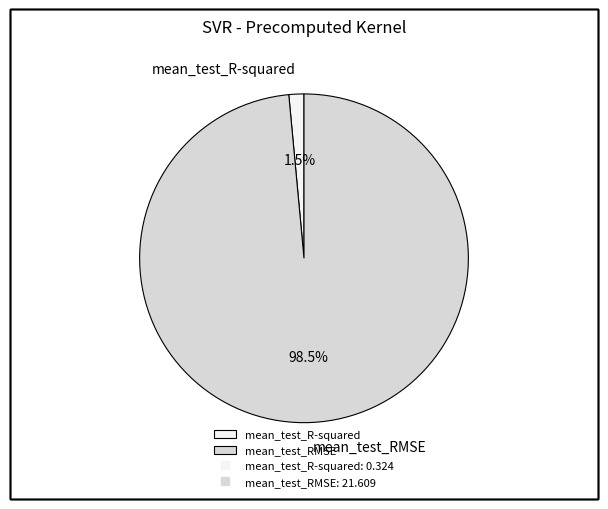

Rank the categories by value from lowest to highest.

mean_test_R-squared, mean_test_RMSE